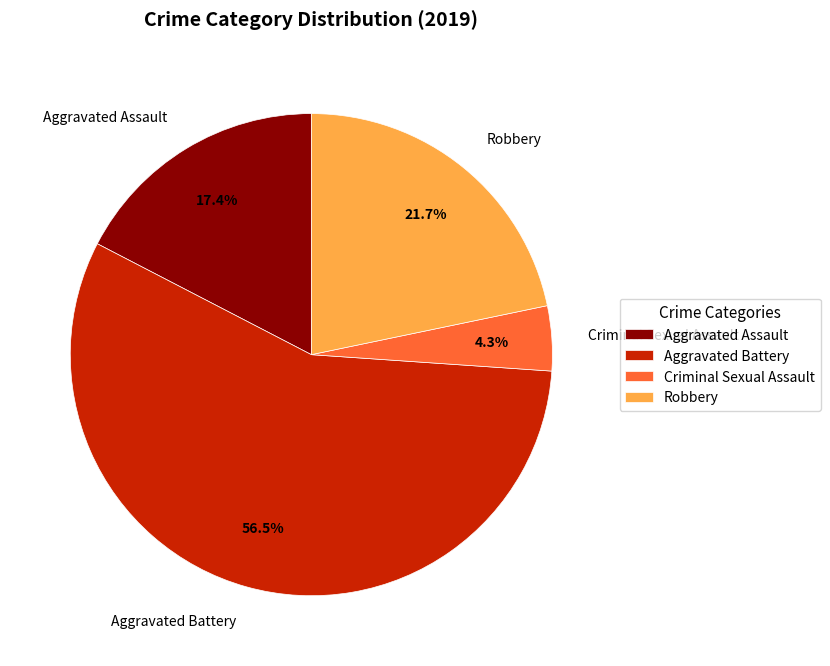

Is there any slice that represents more than half of the pie?

Yes